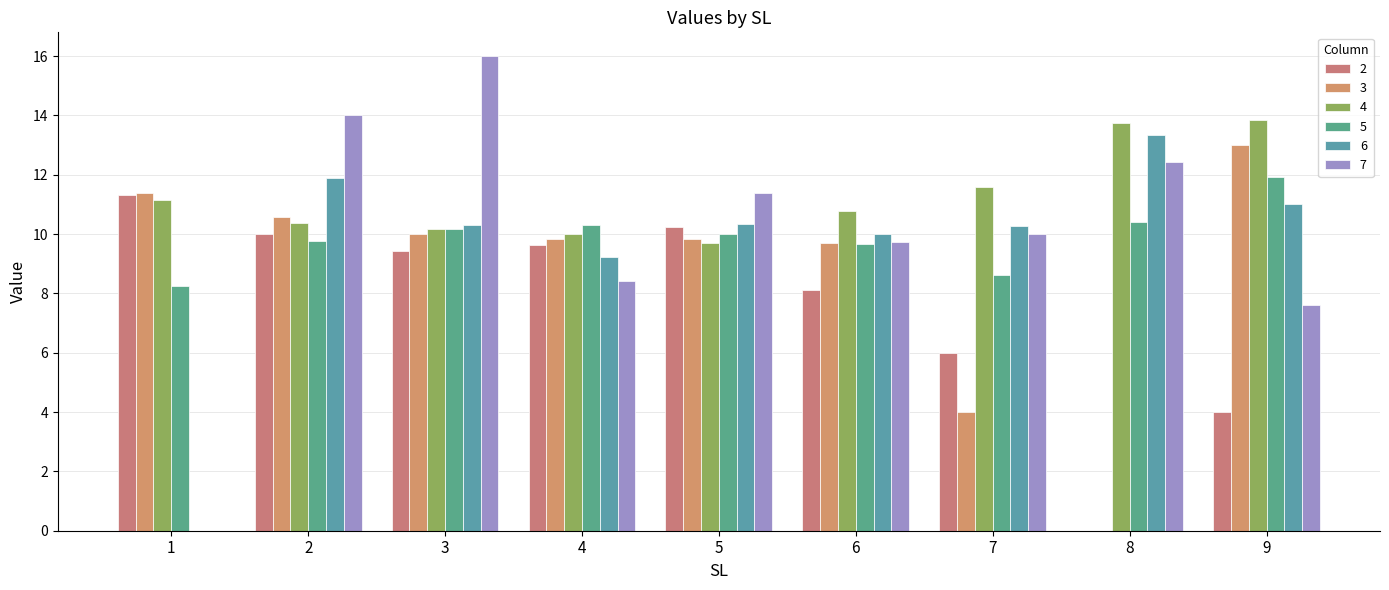

What is the difference between the 2 values at 2 and 9?

6.0